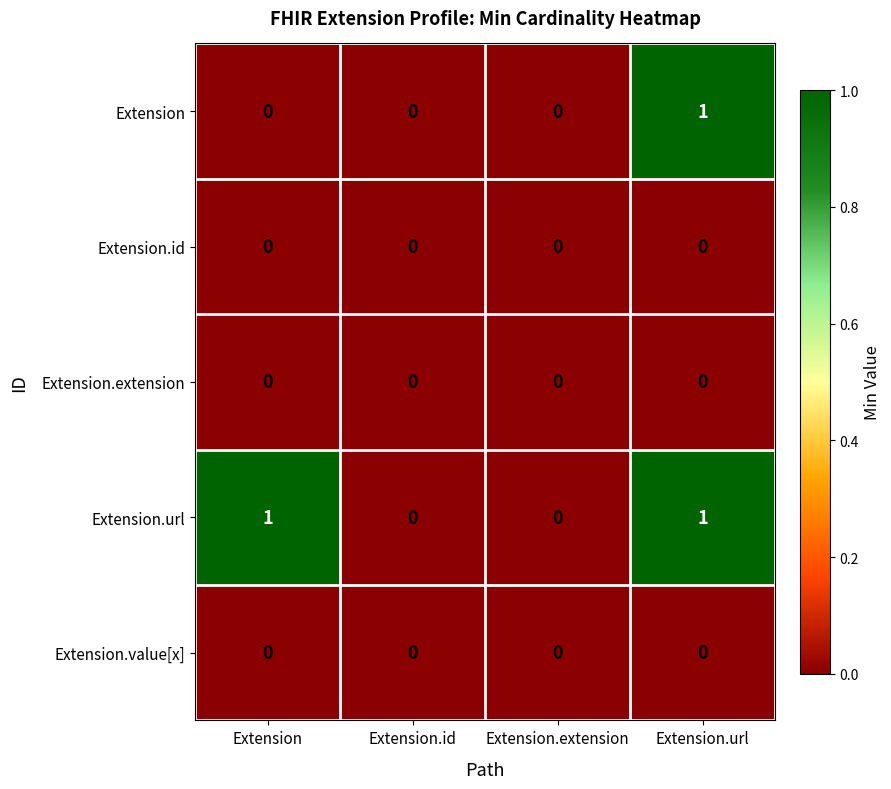

Reading right to left, extract all data points from this chart.

Extension: Extension.url=1	Extension.extension=0	Extension.id=0	Extension=0
Extension.id: Extension.url=0	Extension.extension=0	Extension.id=0	Extension=0
Extension.extension: Extension.url=0	Extension.extension=0	Extension.id=0	Extension=0
Extension.url: Extension.url=1	Extension.extension=0	Extension.id=0	Extension=1
Extension.value[x]: Extension.url=0	Extension.extension=0	Extension.id=0	Extension=0